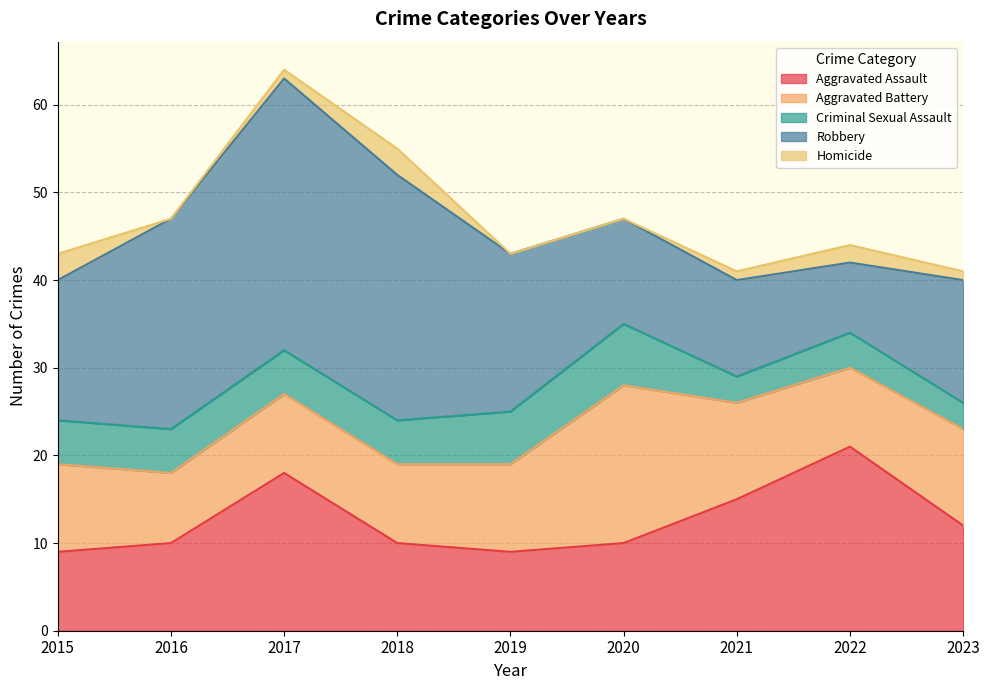

Where does the Aggravated Assault series first go above 10?

2017